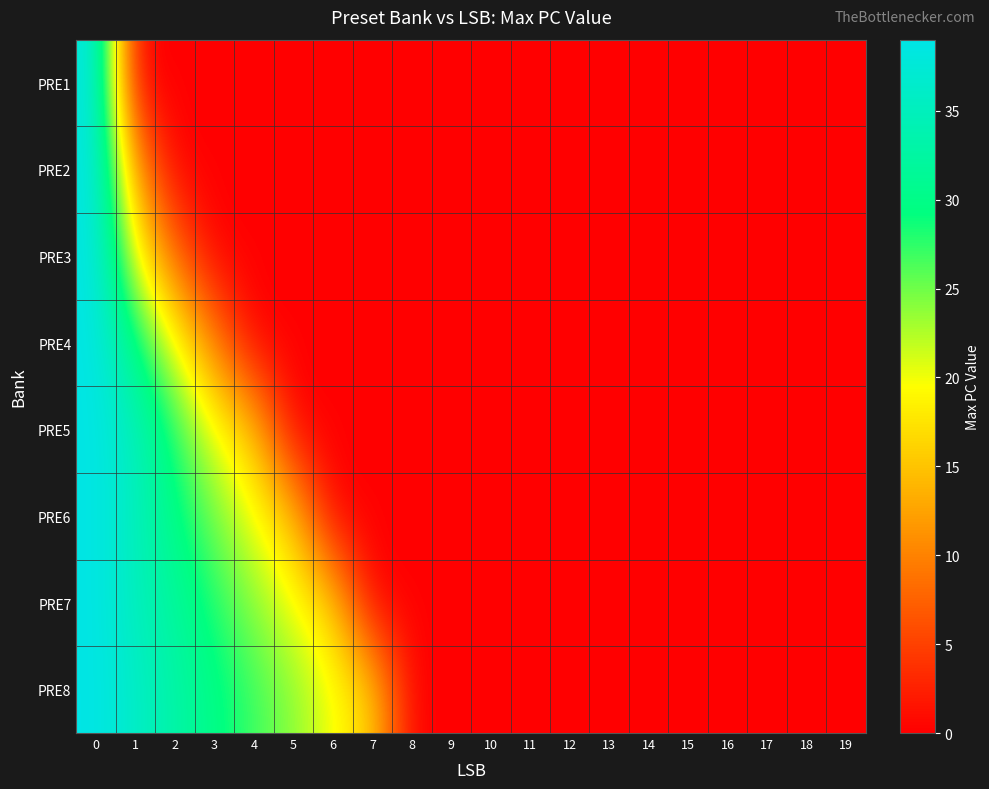

What is the spread (max minus min) of values at 2?

33